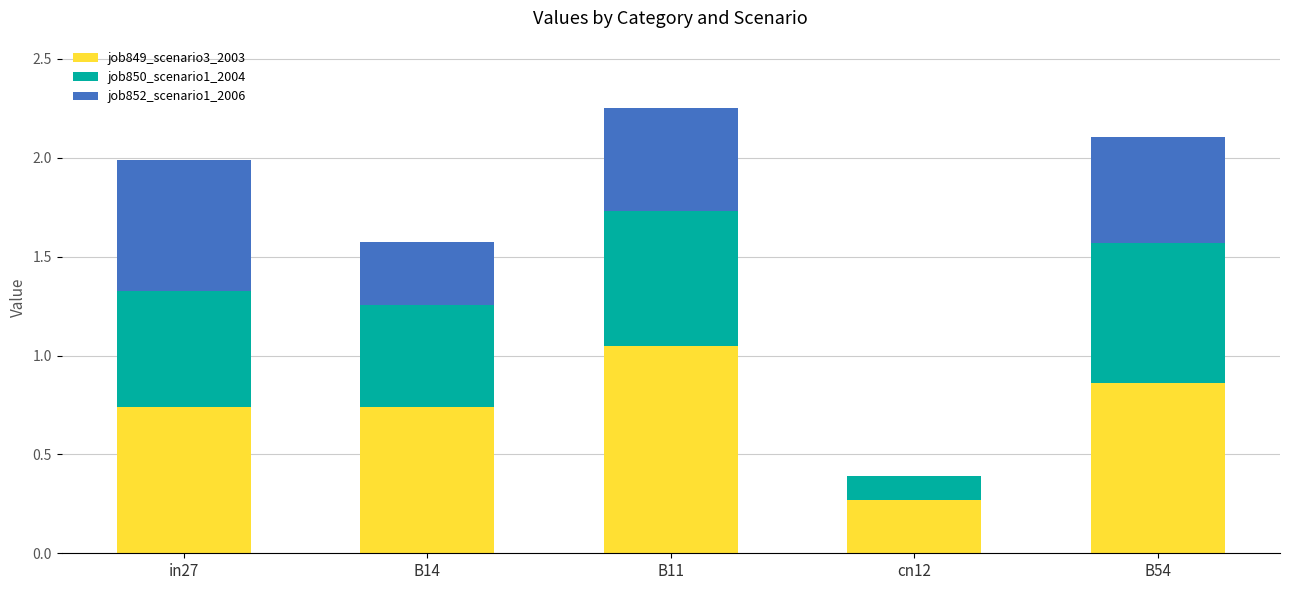

What is the total value across all series at B11?

2.3